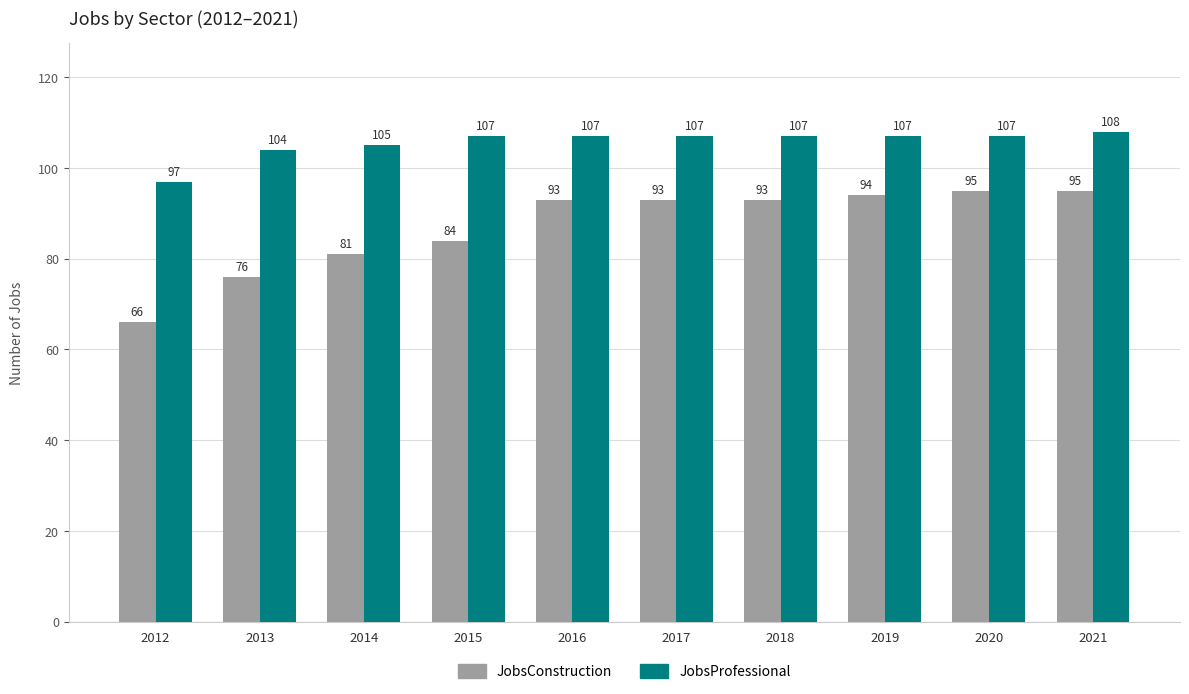

What is the sum of the JobsConstruction values at 2017 and 2012?

159